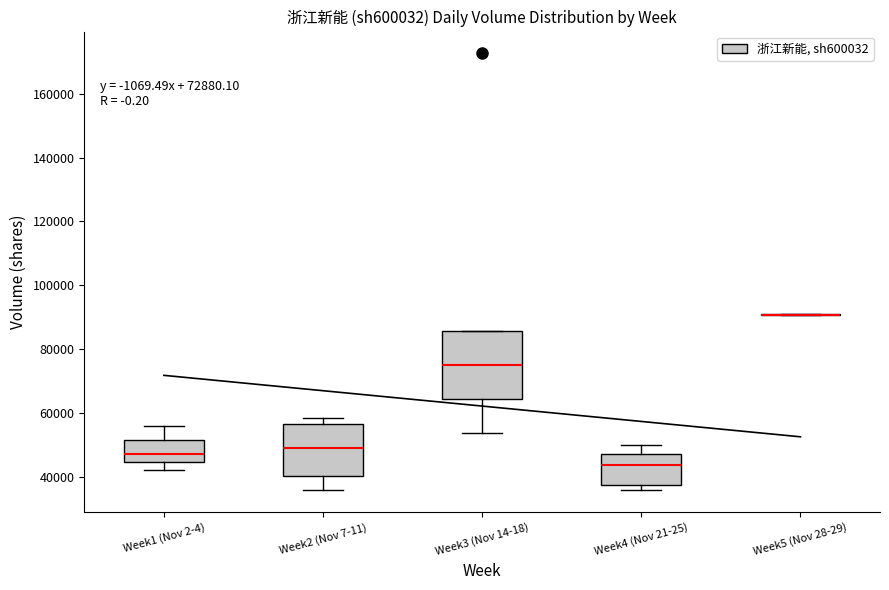

Which box is the tallest, from its lower edge to its upper edge?

Week3 (Nov 14-18)